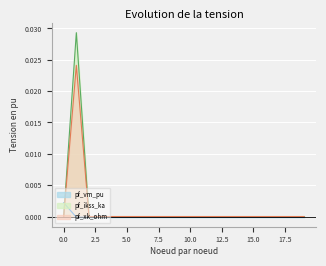

Between 6 and 10, which is larger?

10